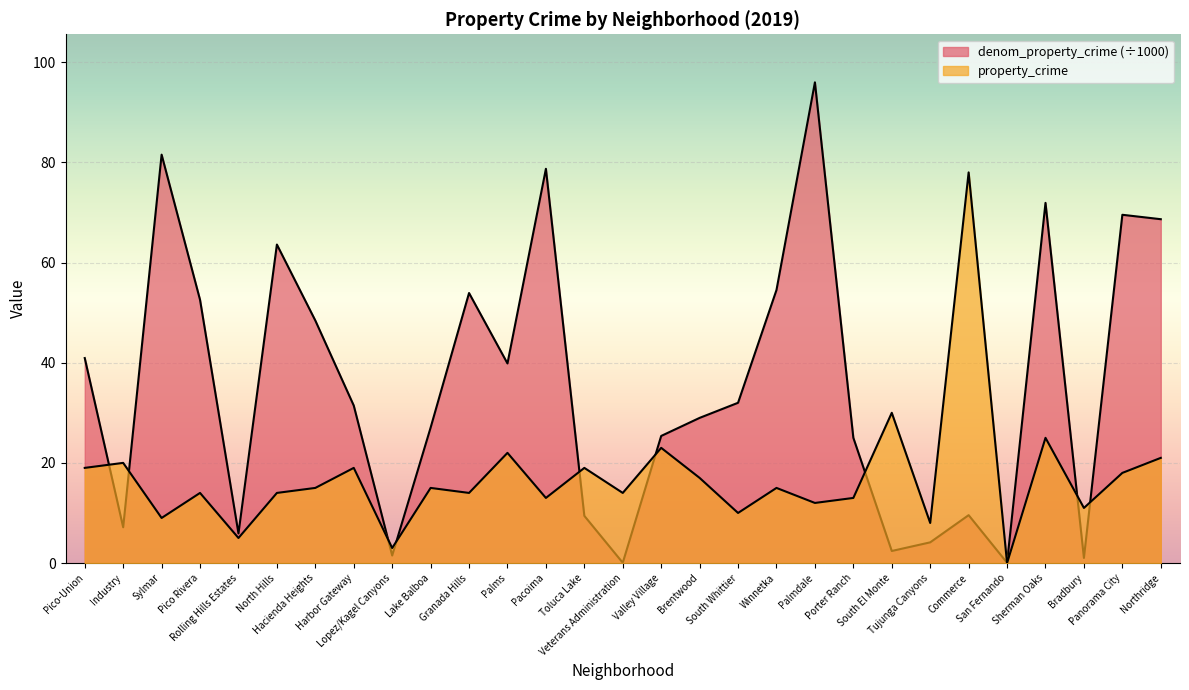

Does the chart display data point markers on the line(s)?

No